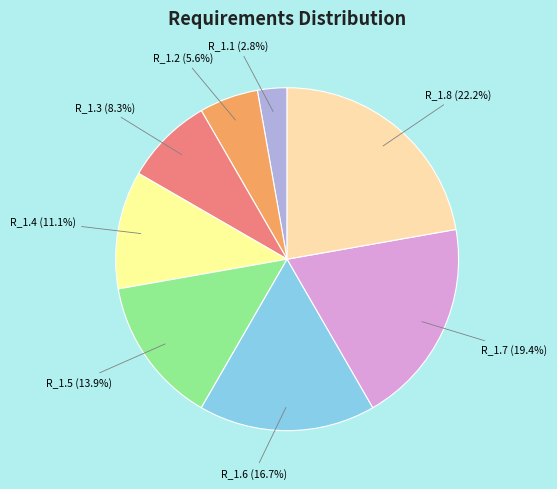

Does any single category account for the majority?

No